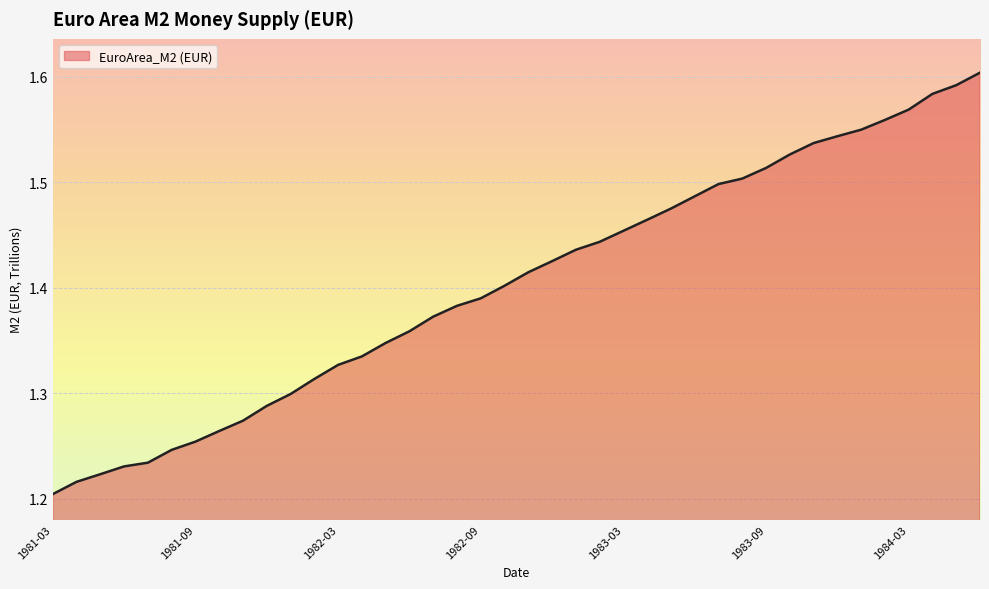

What is the difference between the maximum and minimum values?

0.4